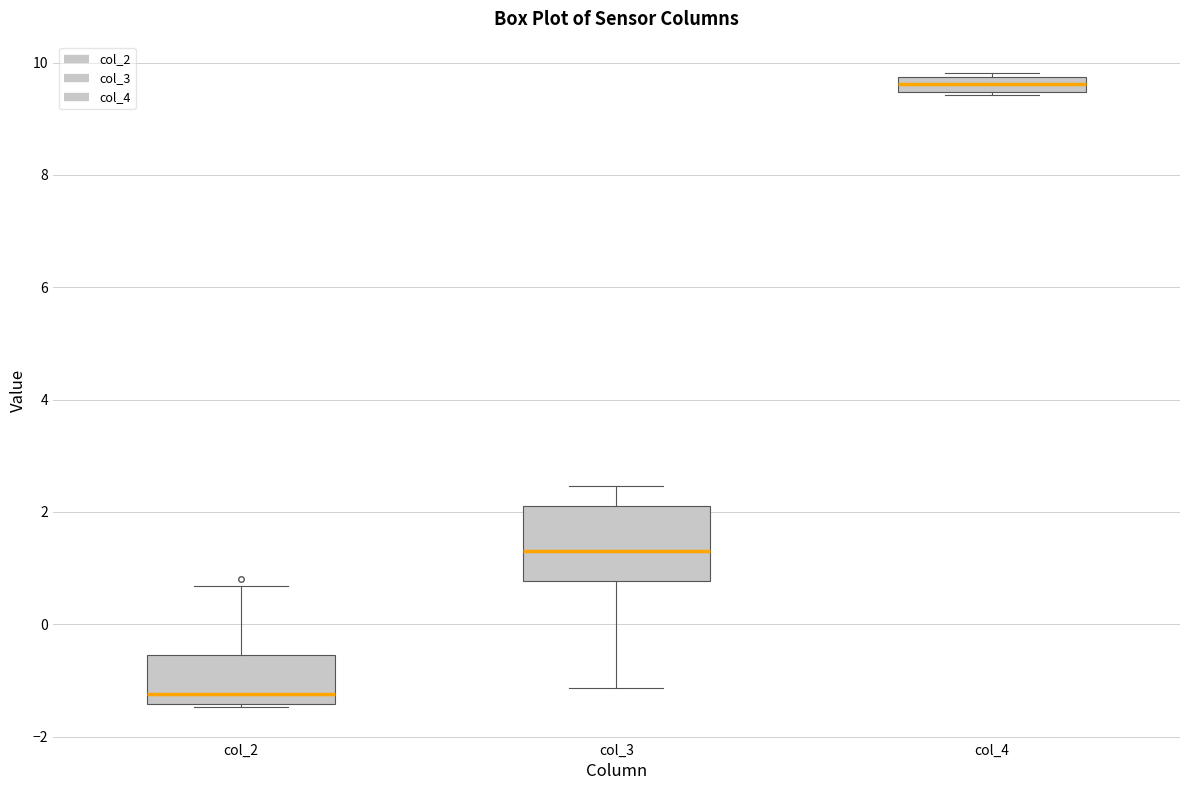

Comparing the boxes themselves (not the whiskers), which one is the tallest?

col_3